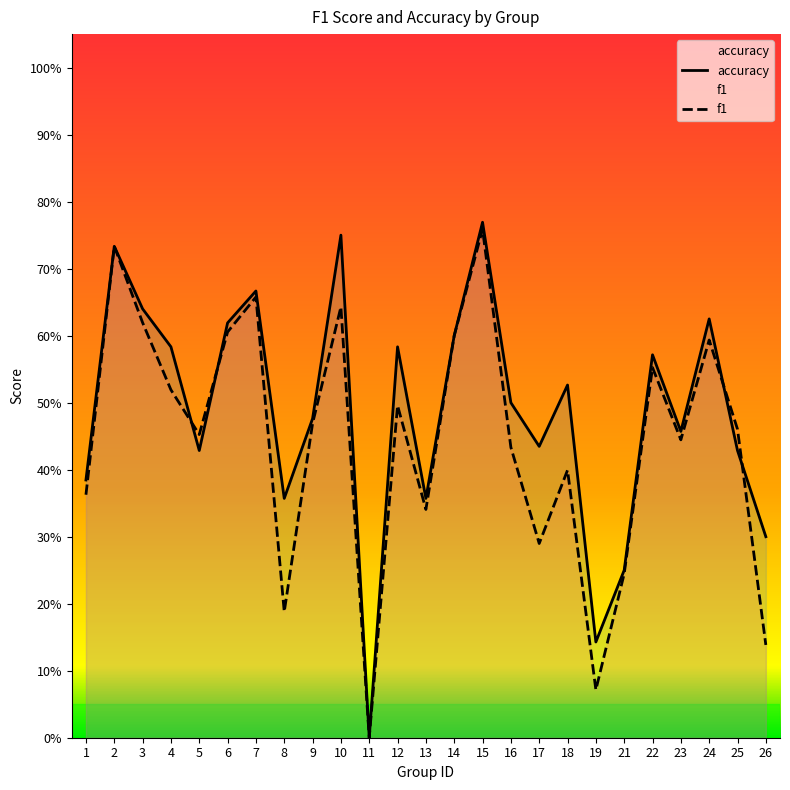

List the series in order of their overall mean, lowest first.

f1, accuracy